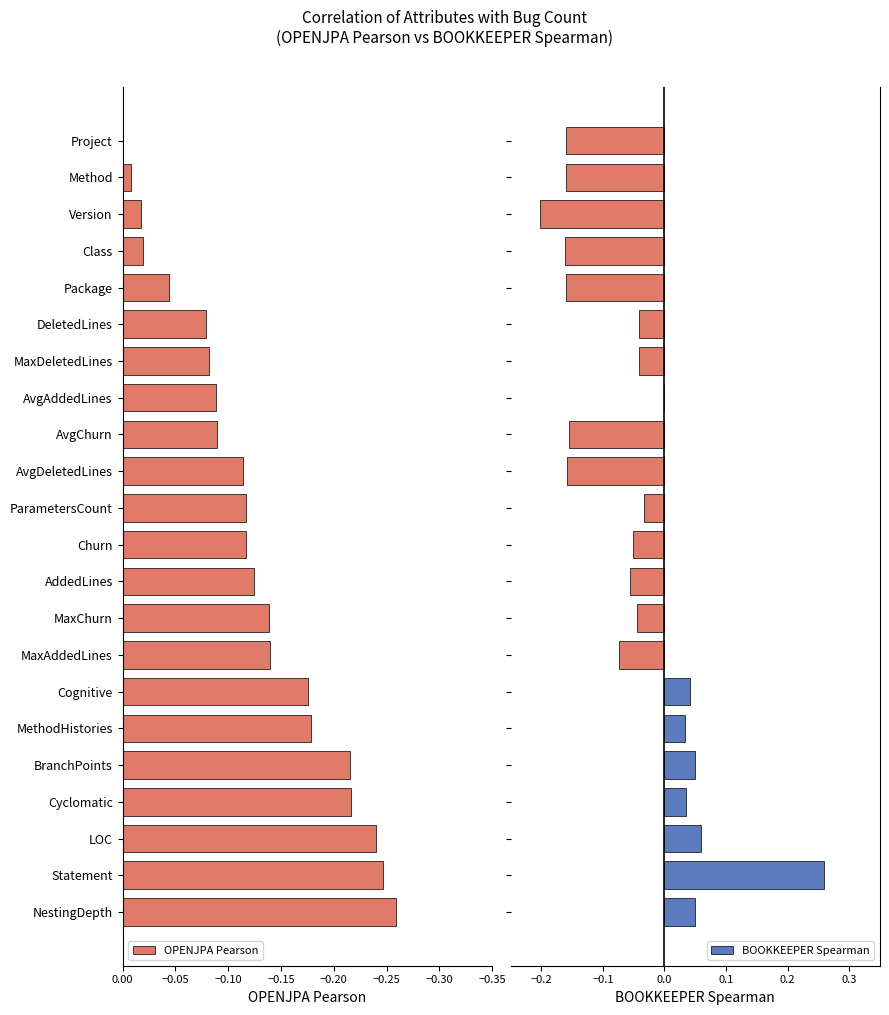

The value of OPENJPA Pearson at Project is 0.0. True or false?

True